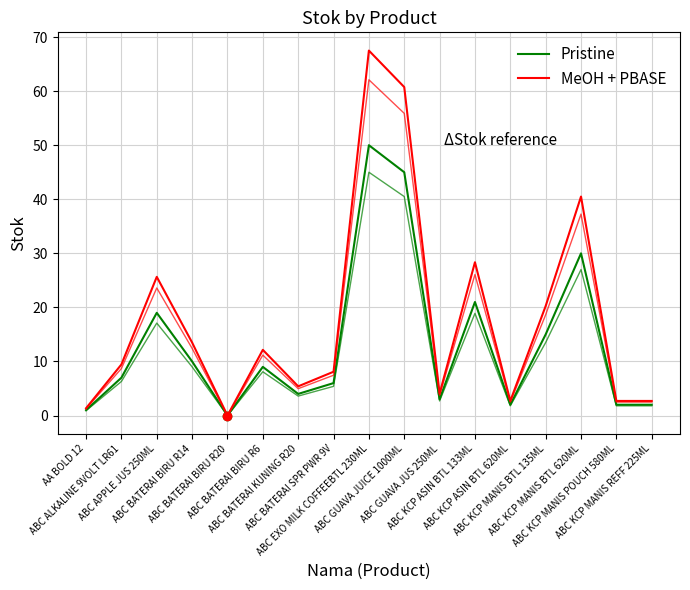

Between ABC EXO MILK COFFEEBTL 230ML and ABC ALKALINE 9VOLT LR61, which is larger?

ABC EXO MILK COFFEEBTL 230ML